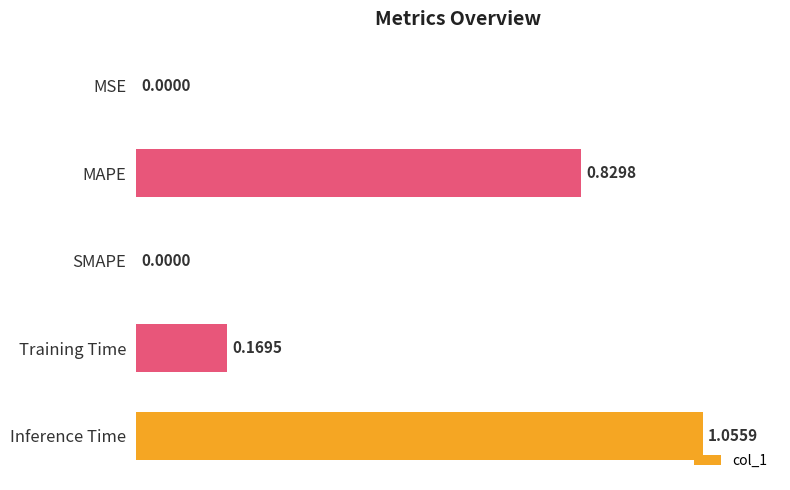

What is the change in value from MAPE to Inference Time?

+0.2